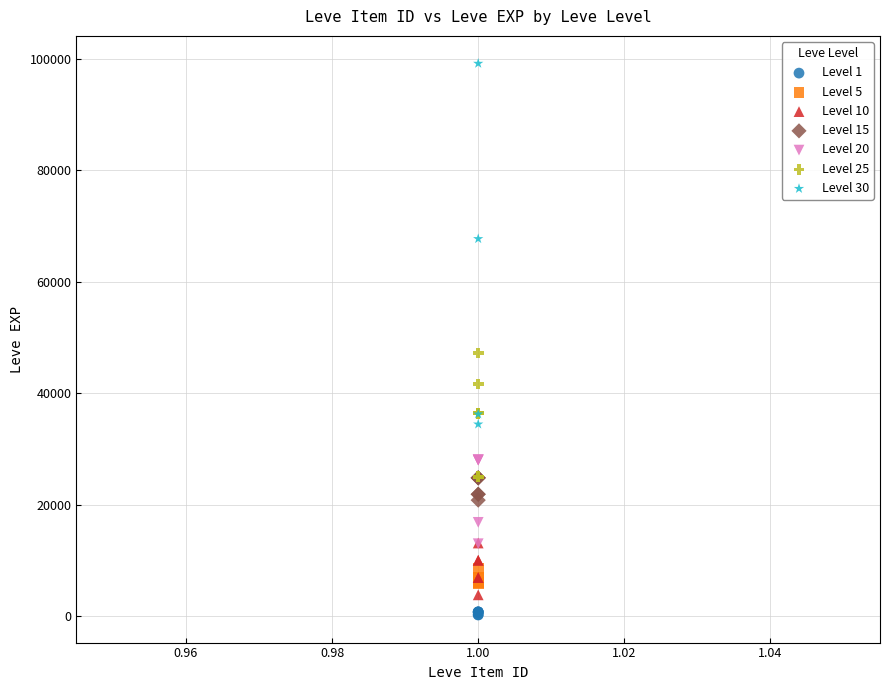

Which series reaches the maximum Y coordinate?

Level 30